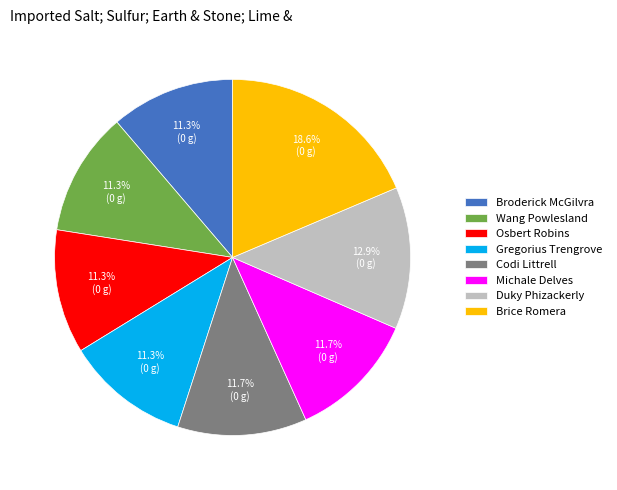

Between Broderick McGilvra and Brice Romera, which is larger?

Brice Romera